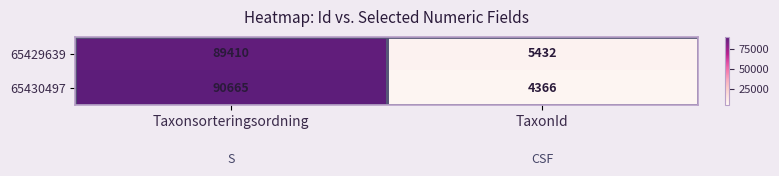

The value of 65430497 at Taxonsorteringsordning is 90665. True or false?

True